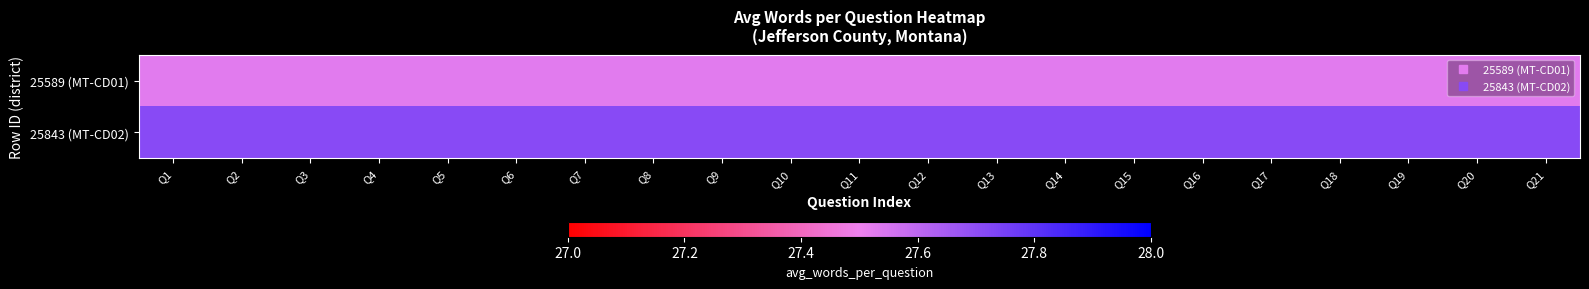

Which label corresponds to the smallest value in the chart?

Q1